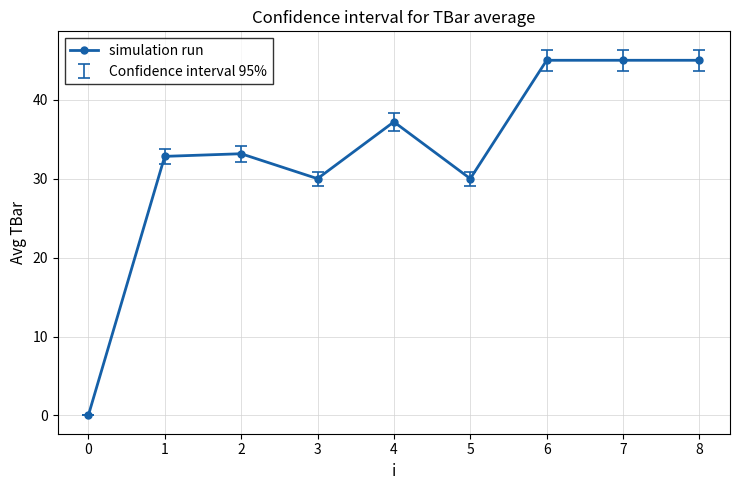

What is the average value?

33.1